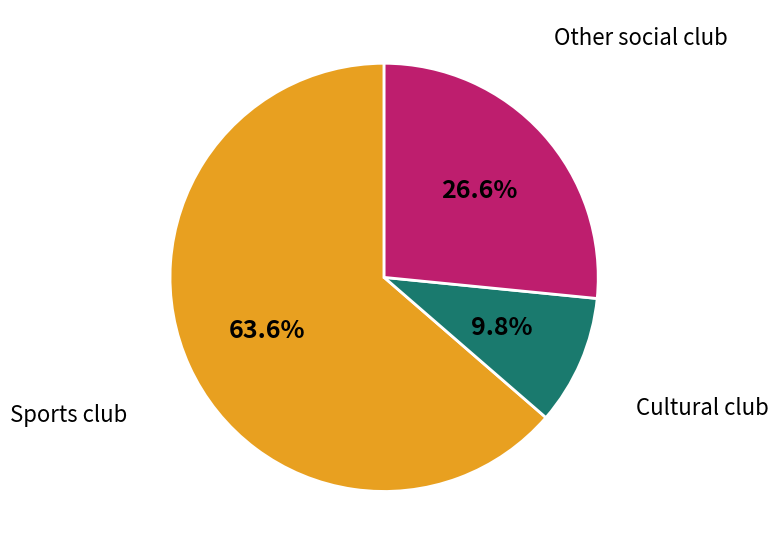

Is there a majority slice in this chart?

Yes